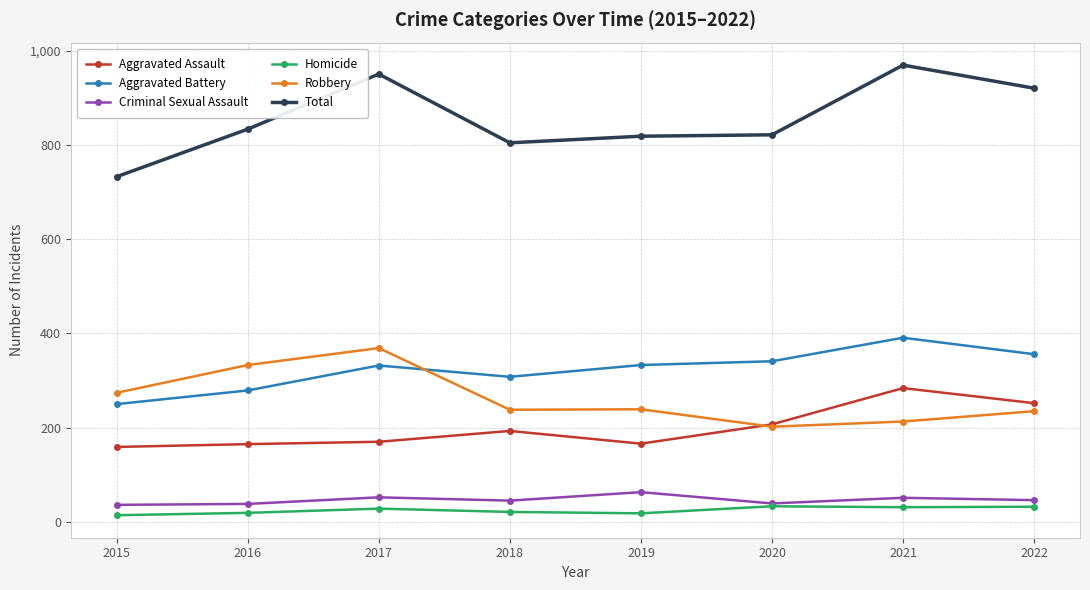

True or false: Robbery and Homicide cross at least once.

False